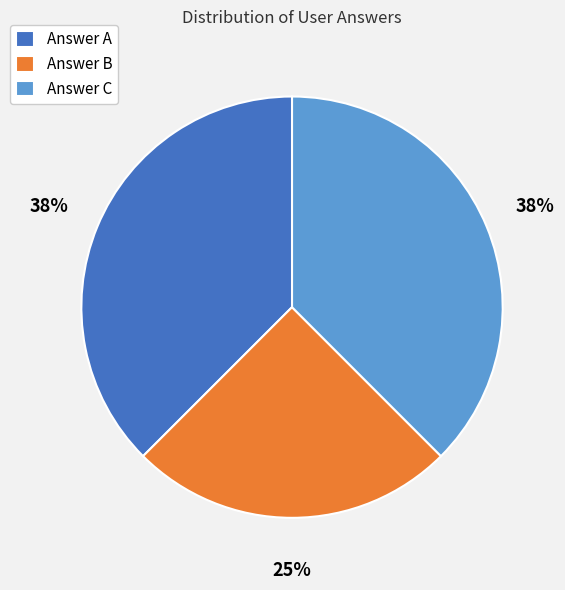

What percentage is the Answer B slice, to the nearest percent?

25%